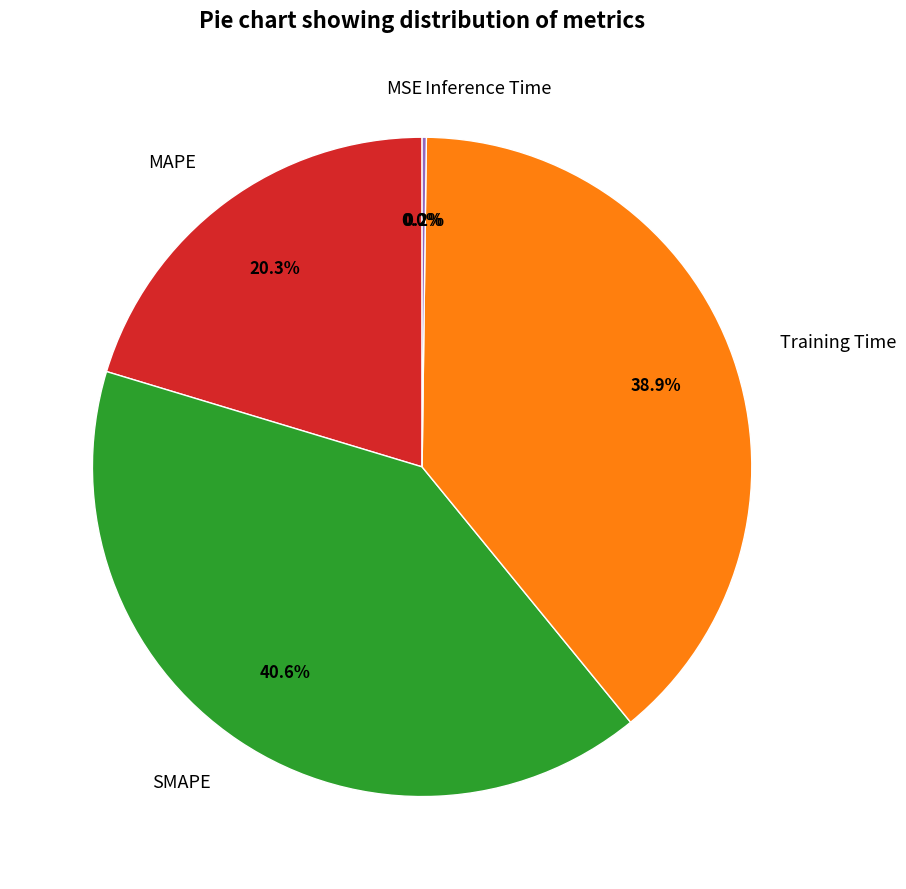

What percentage do Training Time and SMAPE together represent?

79.5%